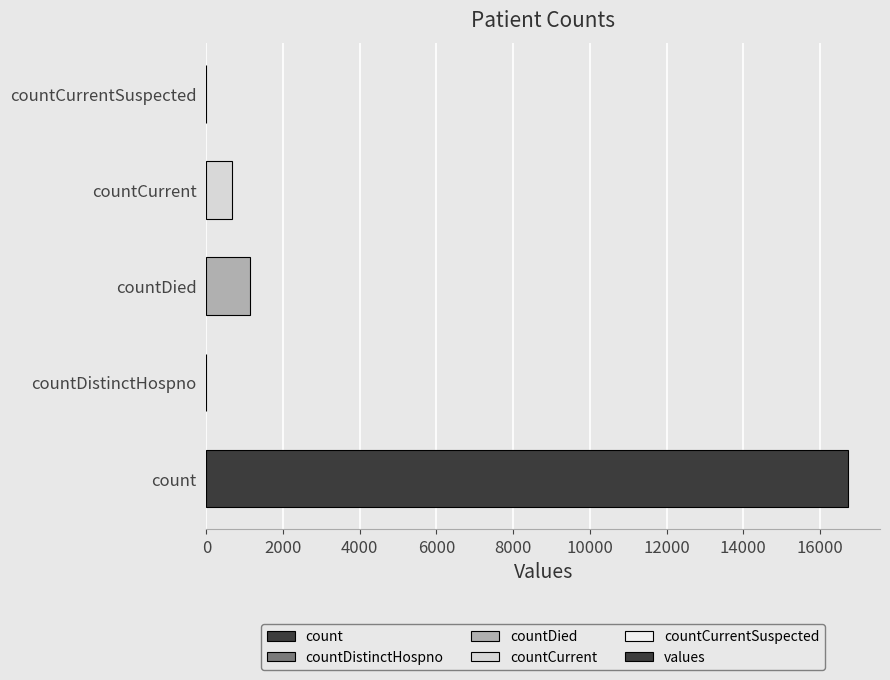

What is the sum of the values at countCurrentSuspected and count?

16729